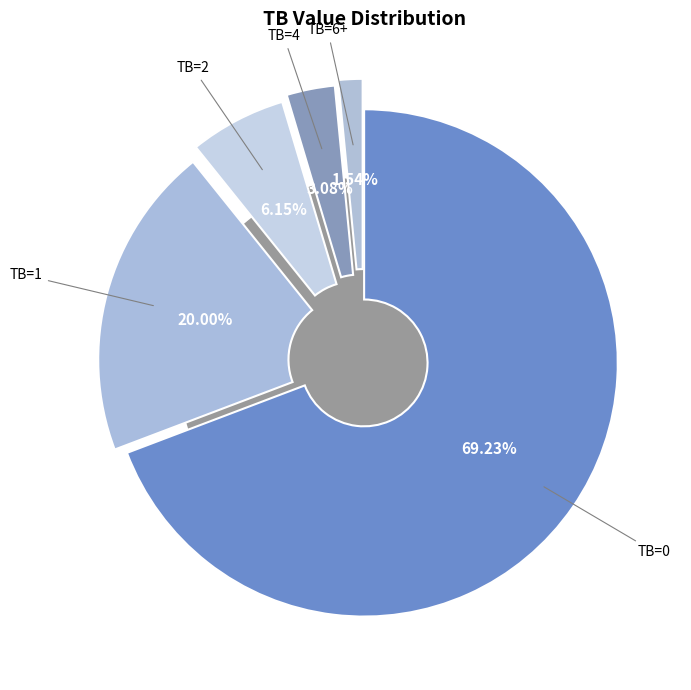

What is the ratio of the value at 0 to the value at 6+?

45.0